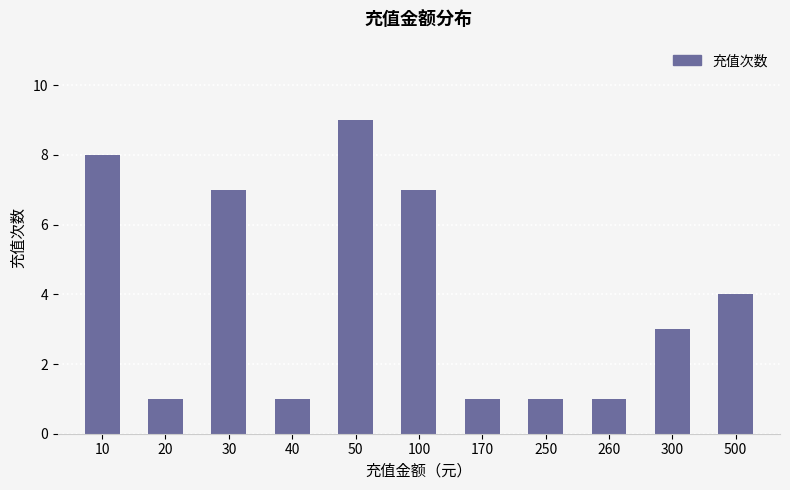

How many values are below 3?

5